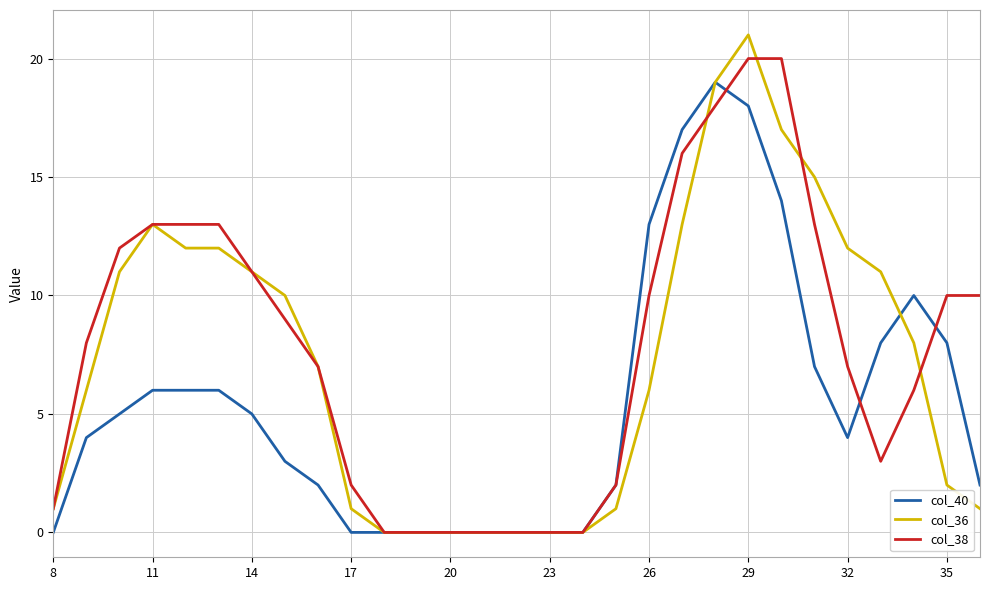

Which series has the largest range (max minus min)?

col_36